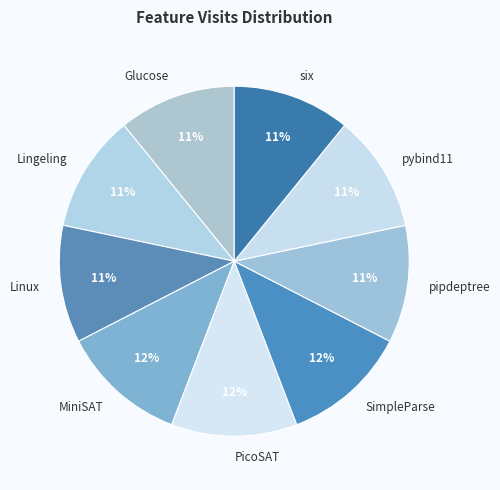

Does any single category account for the majority?

No